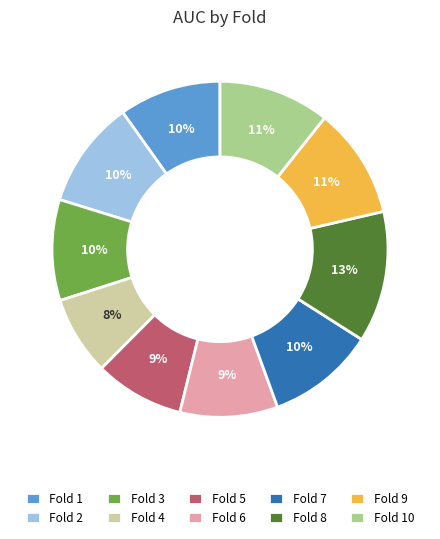

True or false: Fold 8 accounts for 27% of the total.

False